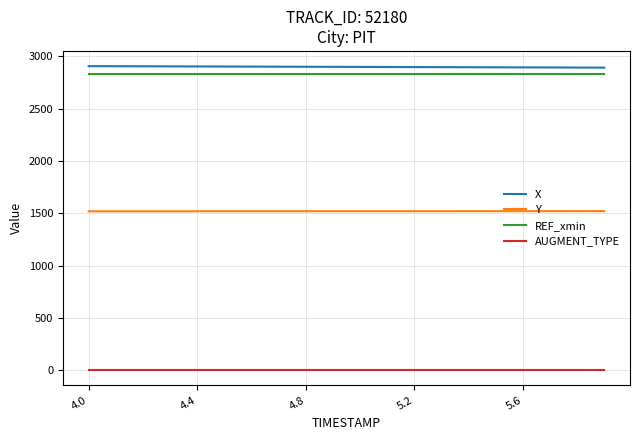

What is the maximum value for X?

2907.5